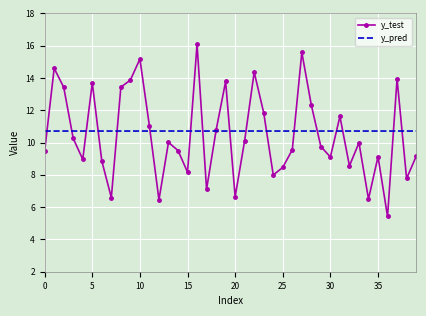

Which series has the widest spread of values?

y_test